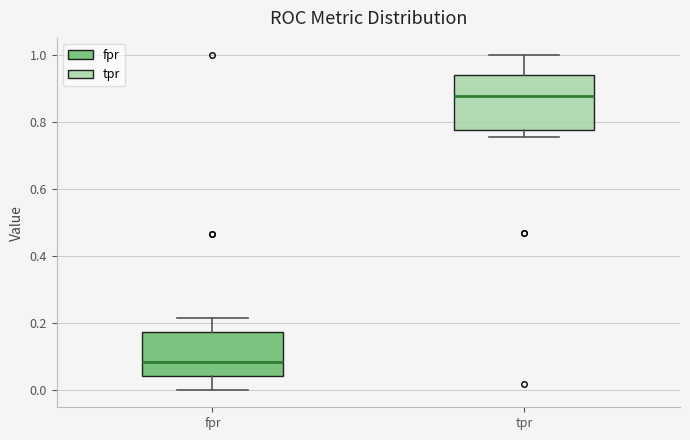

Which box has the highest median line?

tpr